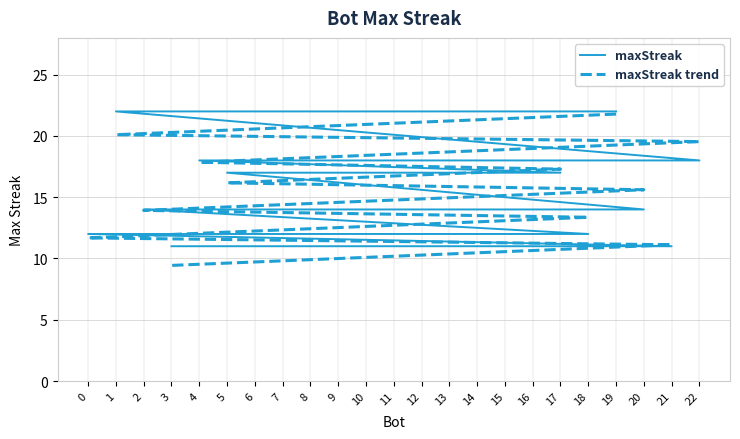

What is the value of the maxStreak trend point at the 6th from the left?

19.0